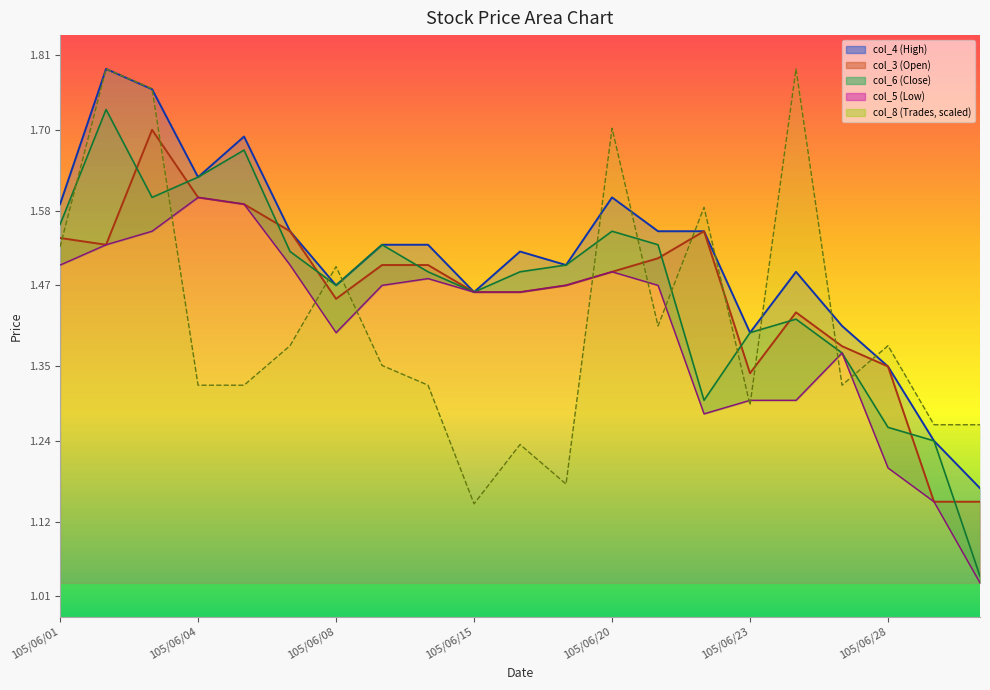

Which series has the widest spread of values?

col_6